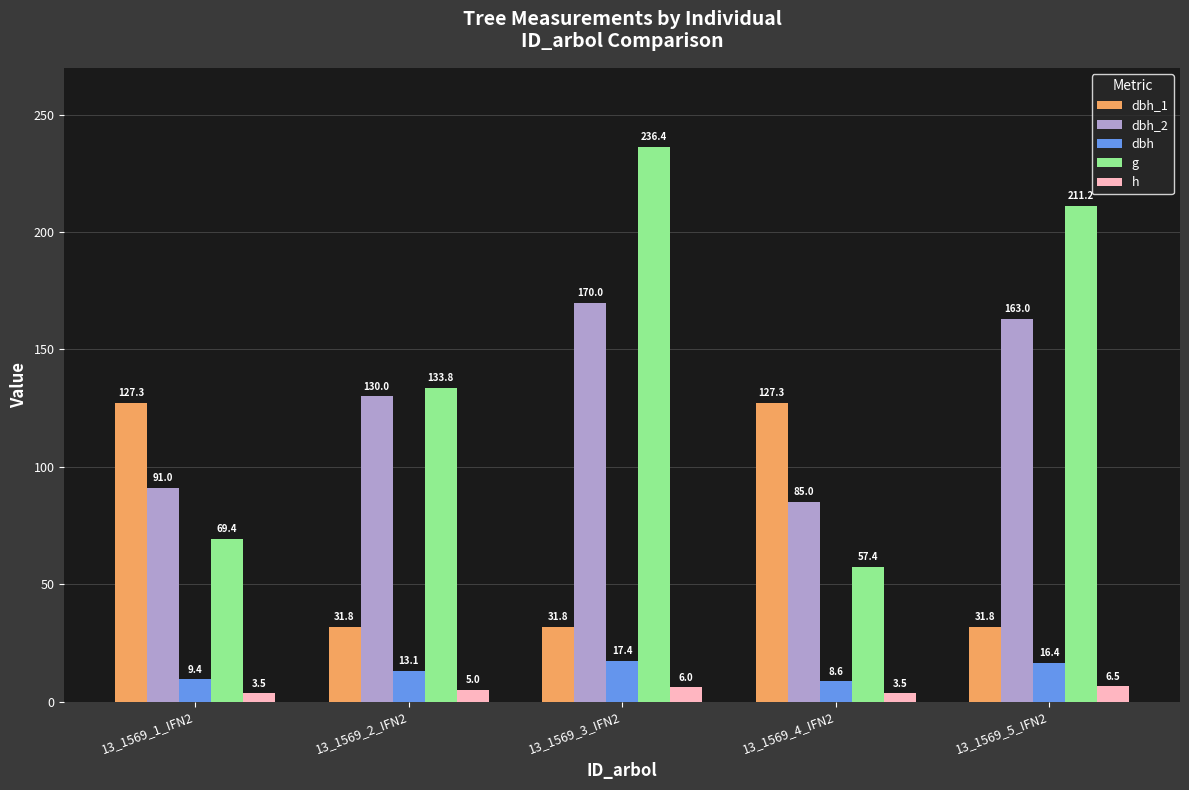

What is the difference between the highest and lowest values at 13_1569_5_IFN2?

204.7